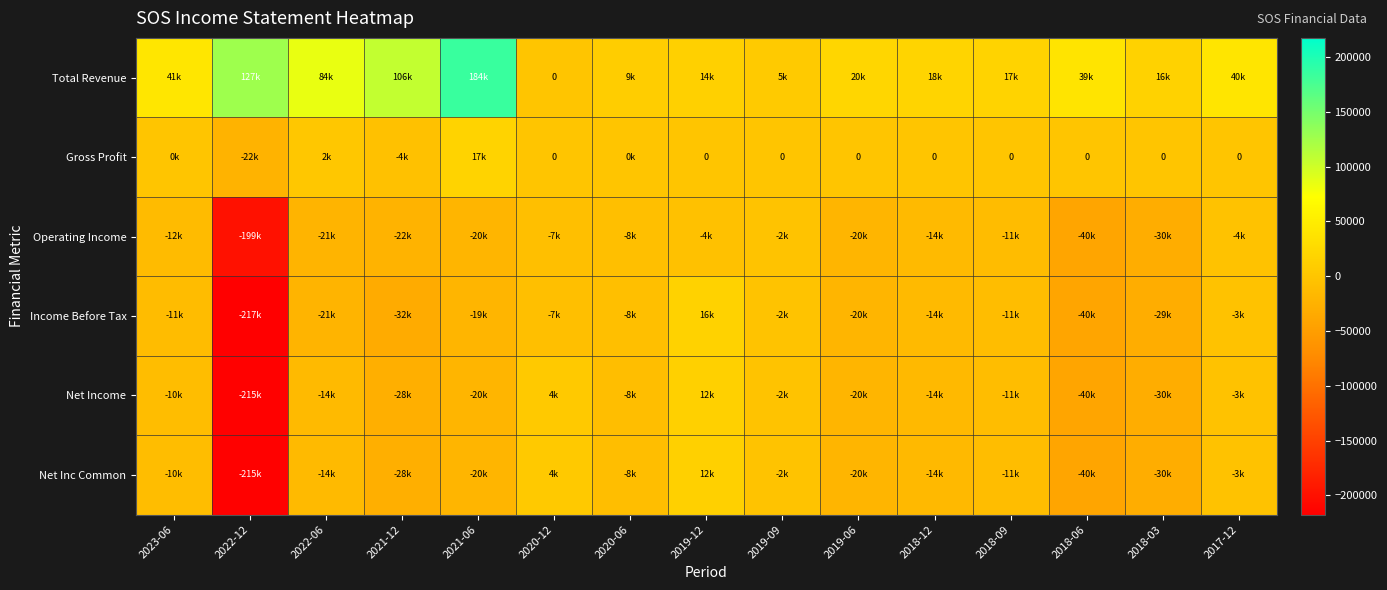

What is the sum of all Total Revenue values?

727000